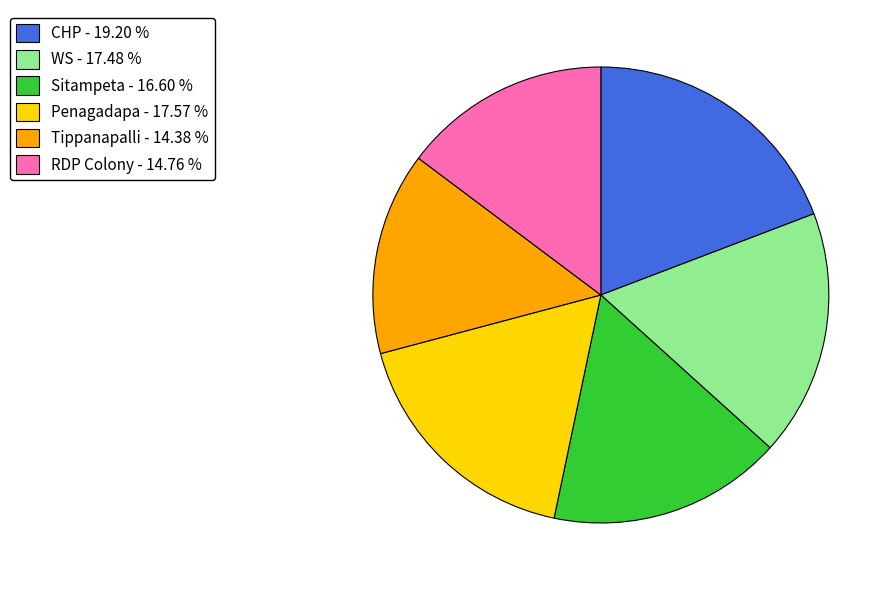

Does CHP represent more than half of the total?

No